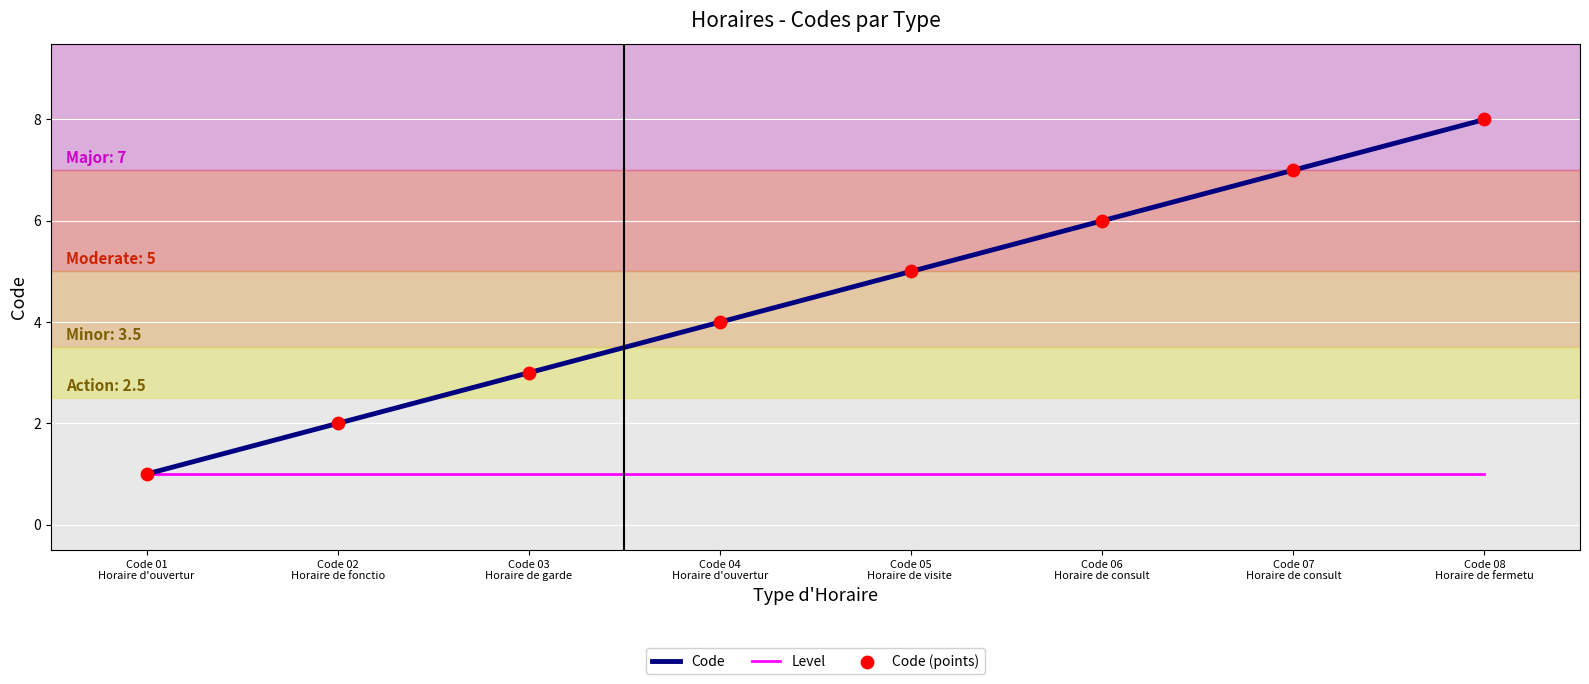

List the series in order of their overall mean, highest first.

Code, Level